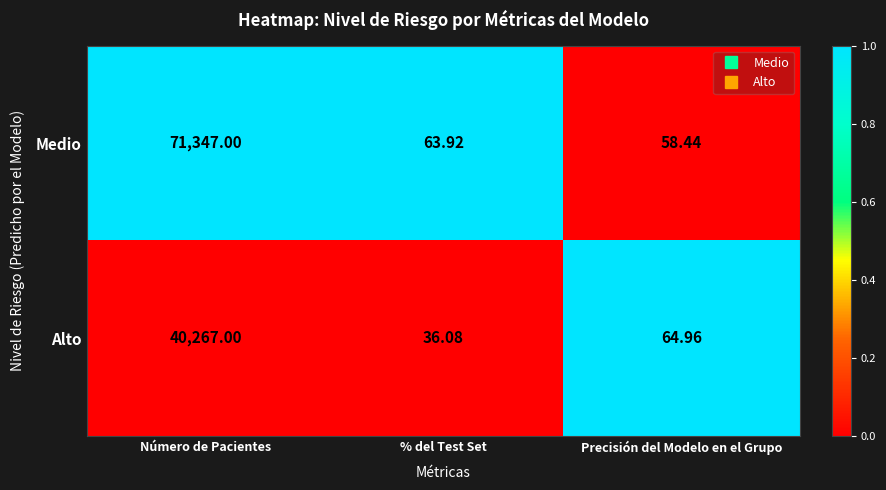

At % del Test Set, list the series in order from smallest to largest.

Alto, Medio